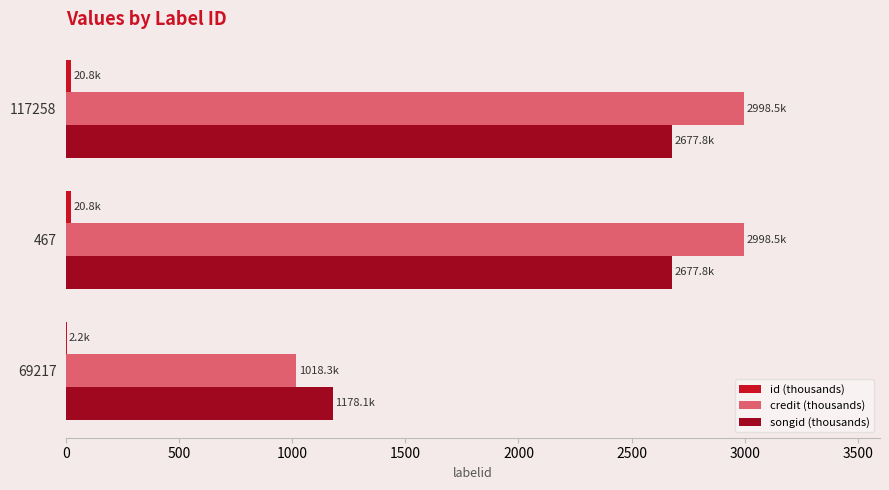

What is the greatest value displayed?

2998.5